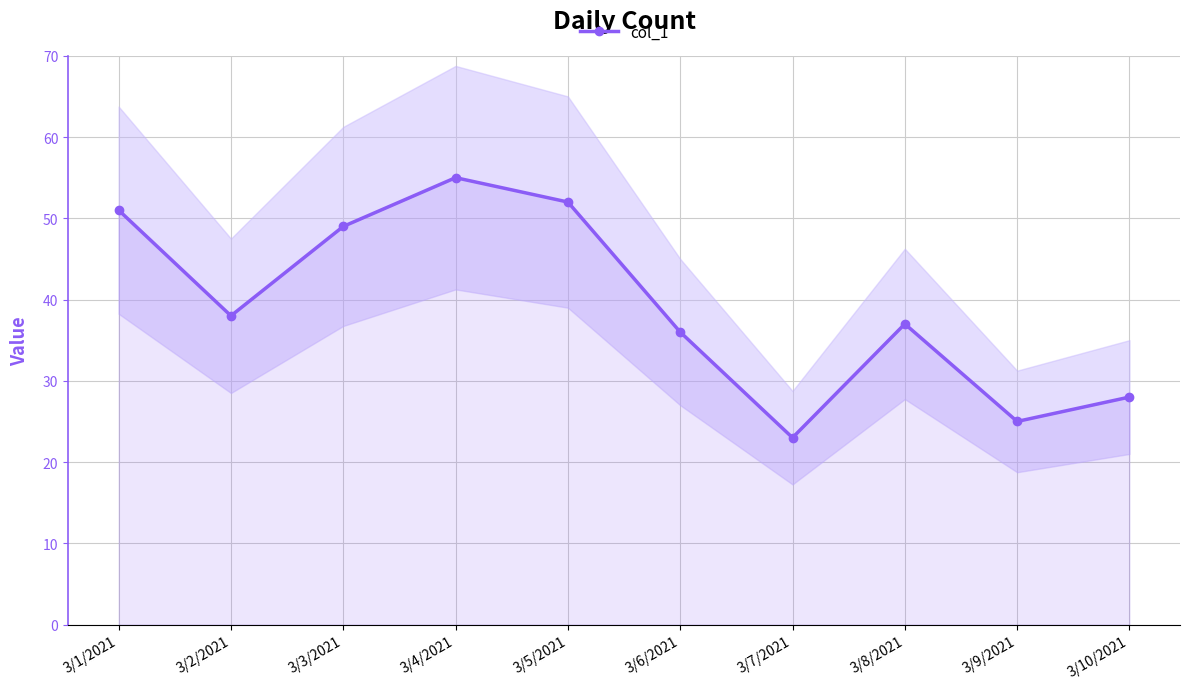

Where does the data first go above 38?

3/1/2021